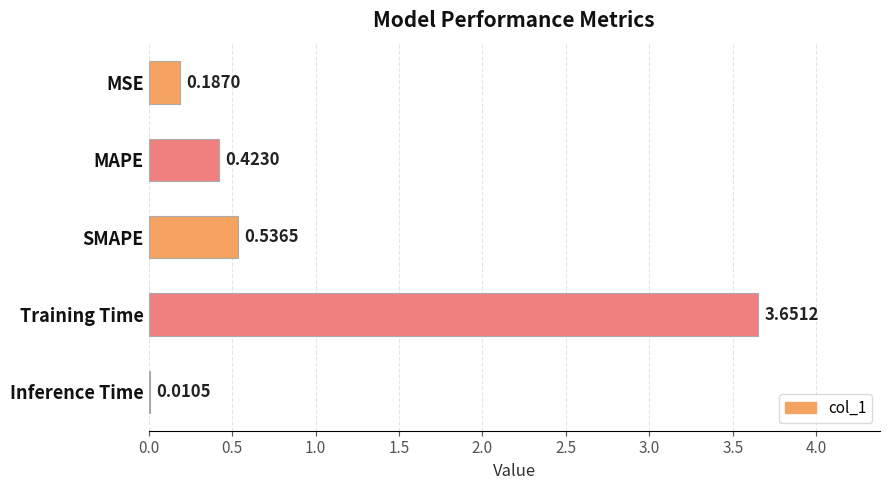

What is the sum of the values at MSE and SMAPE?

0.7